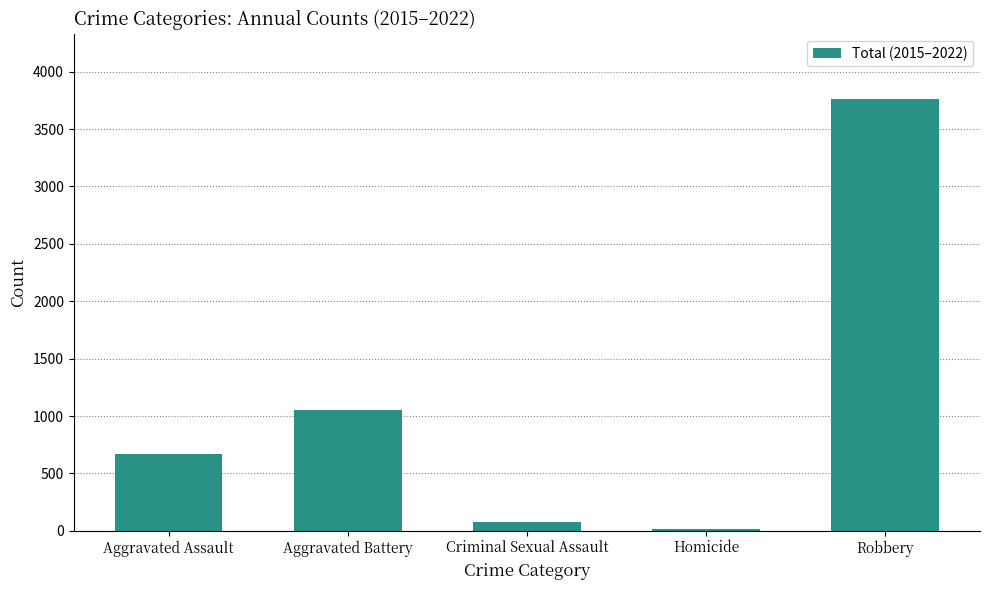

What is the label of the 2nd bar from the left?

Aggravated Battery